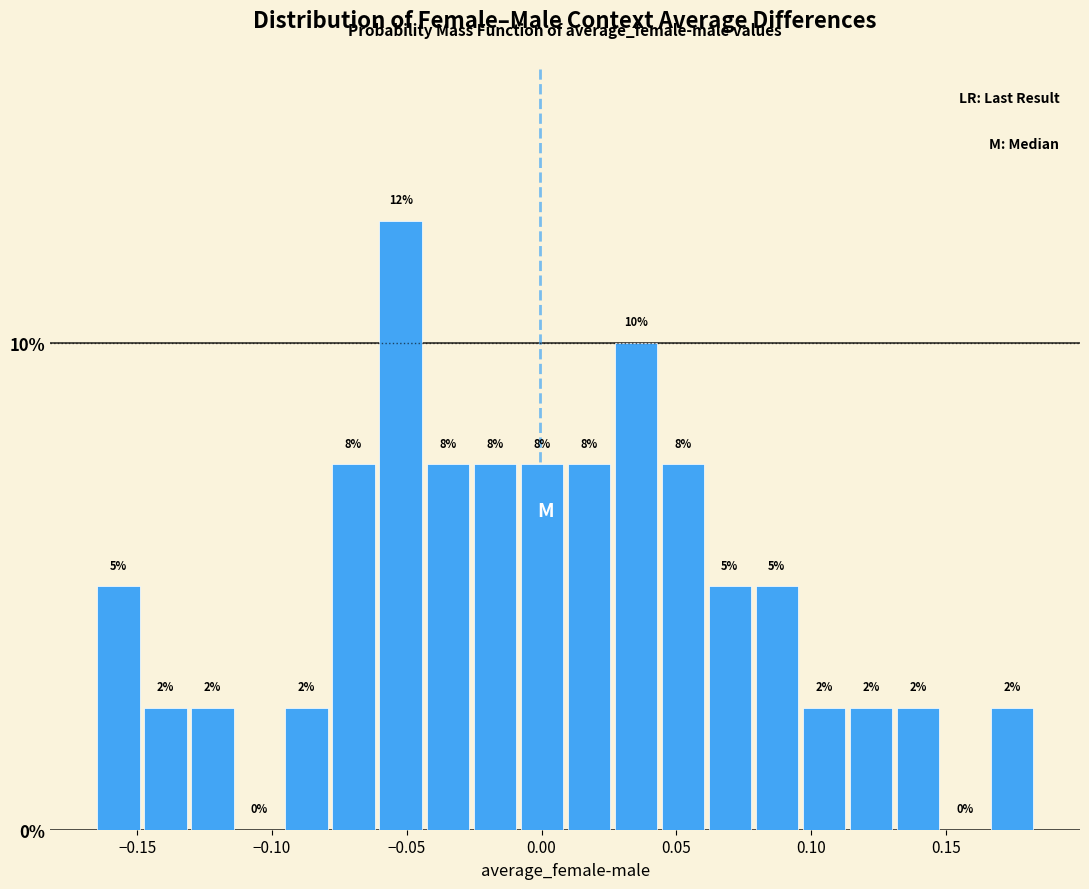

Around what value on the x-axis is the tallest bar? Give the approximate position of its centre, as read against the axis.

-0.050